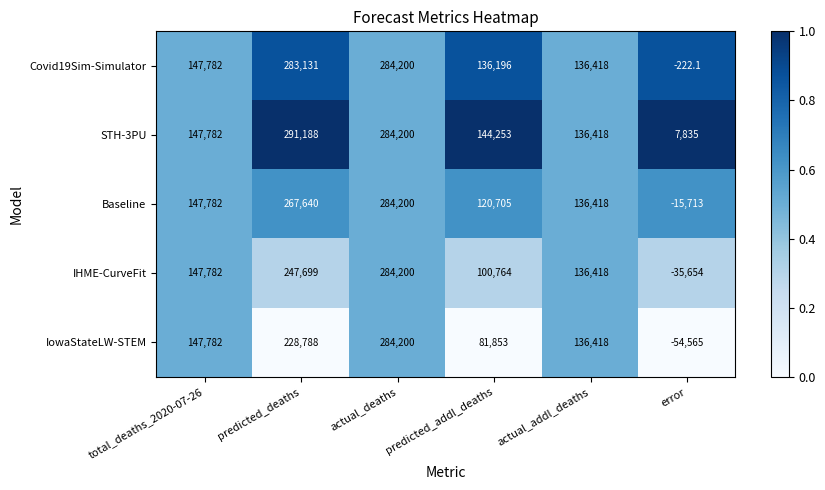

Which series has the largest total across all categories?

STH-3PU